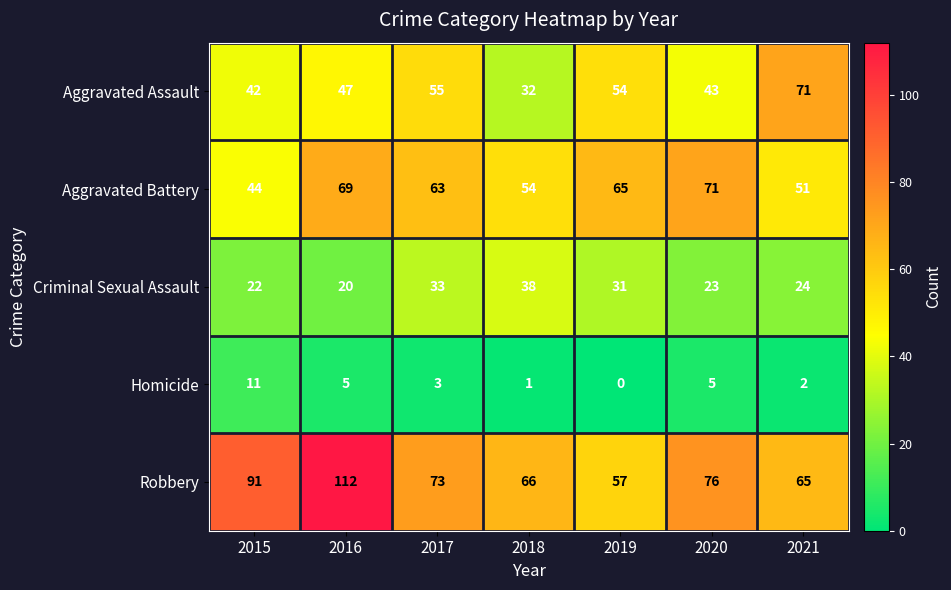

What is the greatest value displayed?

112